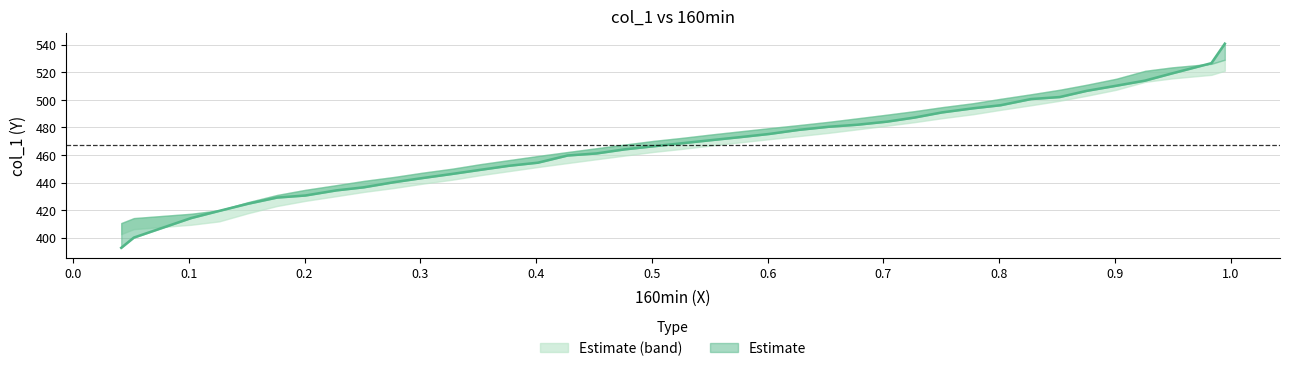

Reading right to left, list all the values displayed in this chart.

540.7	526.6	519.2	514.0	510.2	506.5	502.1	500.6	496.1	493.9	490.9	487.2	484.2	482.0	480.5	478.3	475.3	473.1	470.8	468.6	466.4	464.1	461.2	459.7	454.5	452.2	449.3	446.3	443.3	440.3	436.6	434.4	430.7	429.2	424.7	419.5	414.3	400.2	392.7